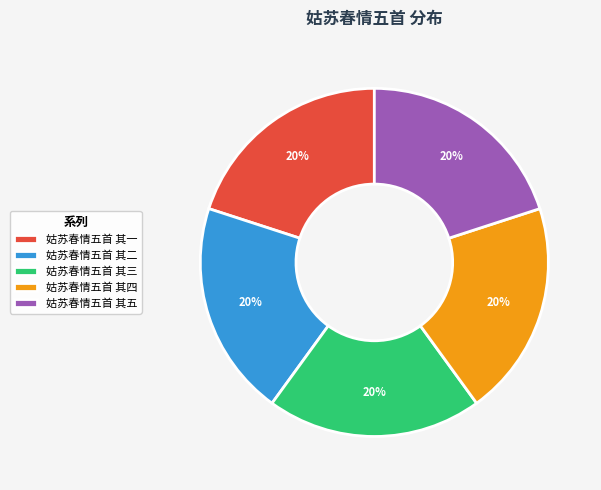

To the nearest percent, what is the average slice percentage?

20%